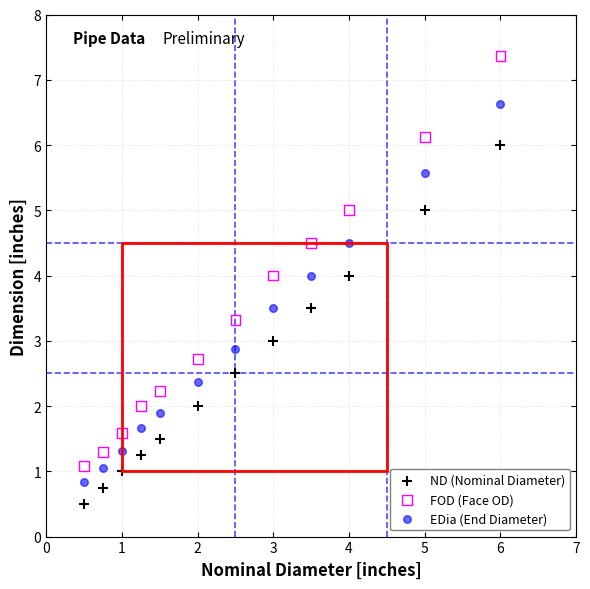

Across all data points, what is the range of X values (max minus min)?

5.5